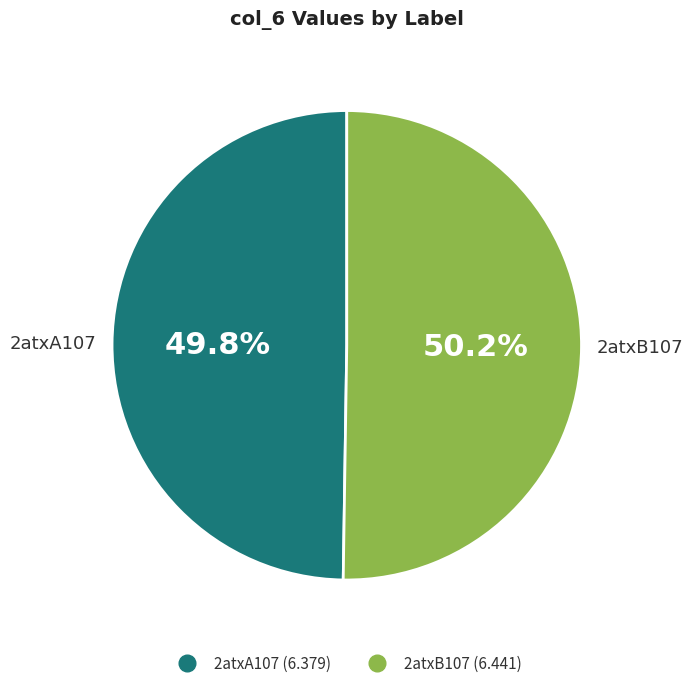

Count the number of slices in the pie.

2